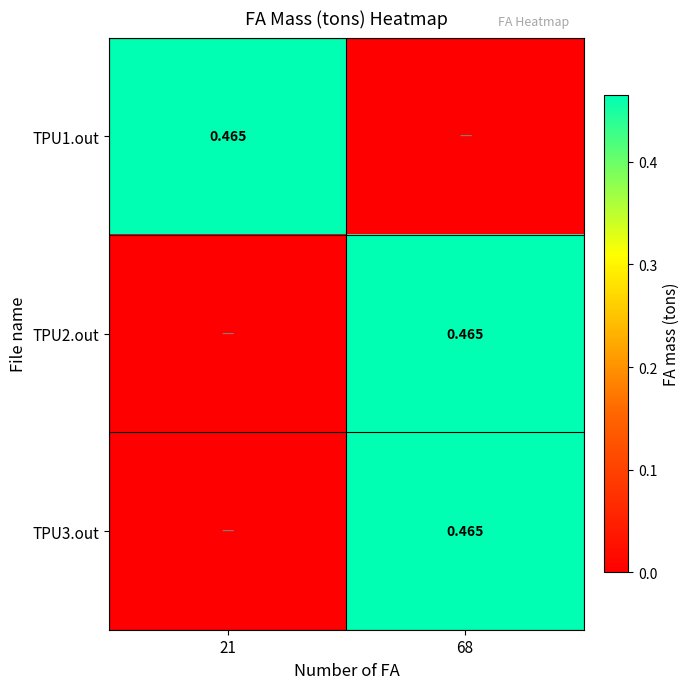

How many series are shown in this chart?

3